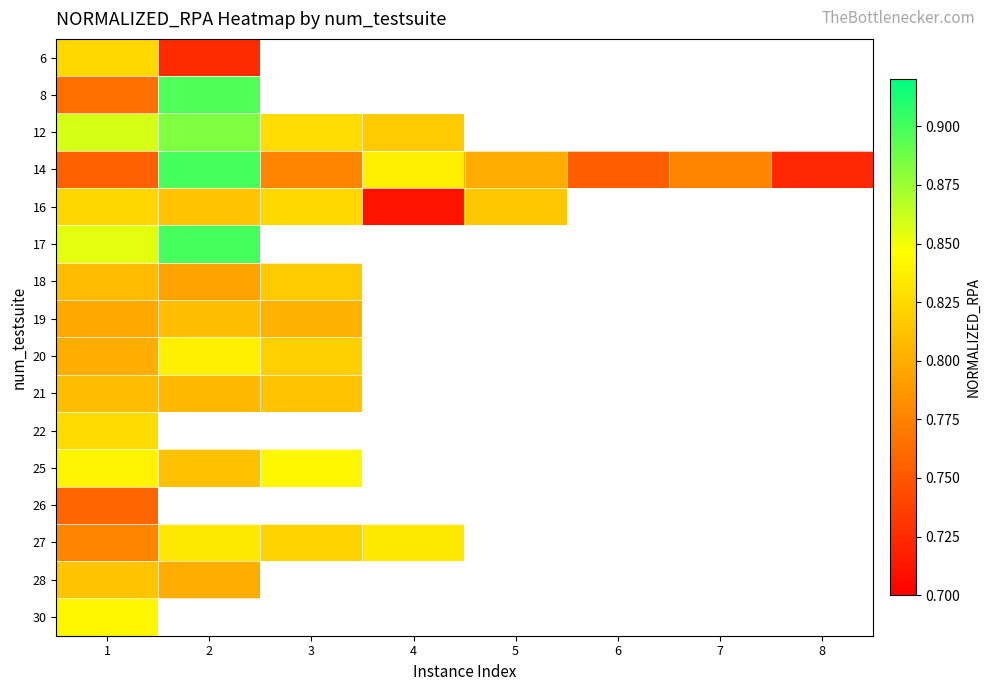

What is the minimum value for 21?

0.8